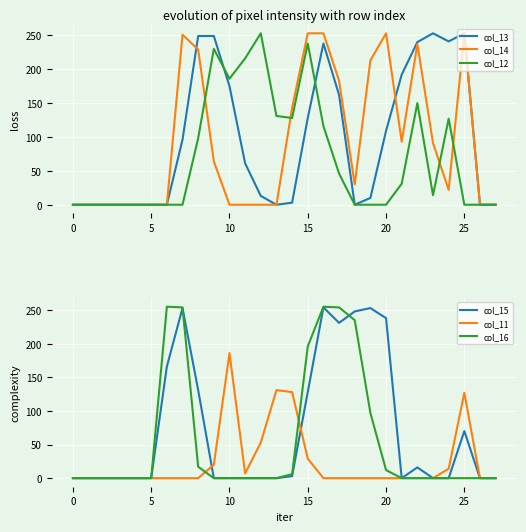

At which category is the sum across all series the highest?

16